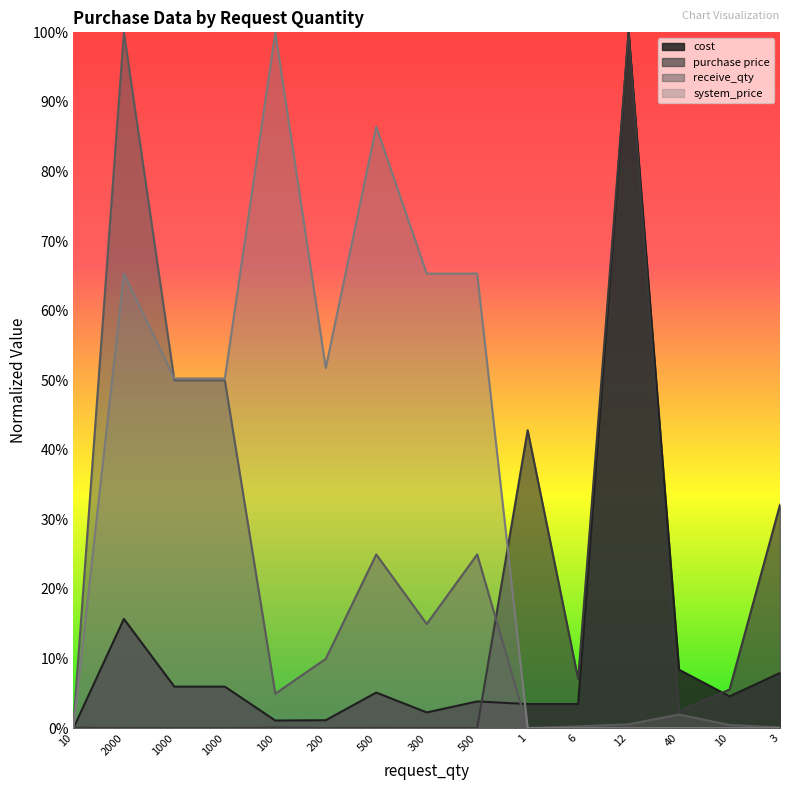

True or false: system_price and cost cross at least once.

True